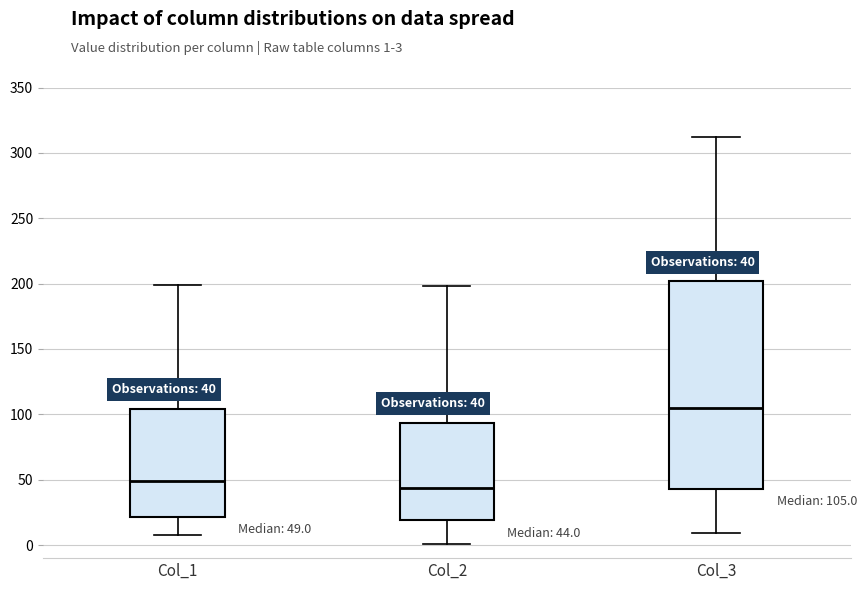

Which box is the tallest, from its lower edge to its upper edge?

Col_3